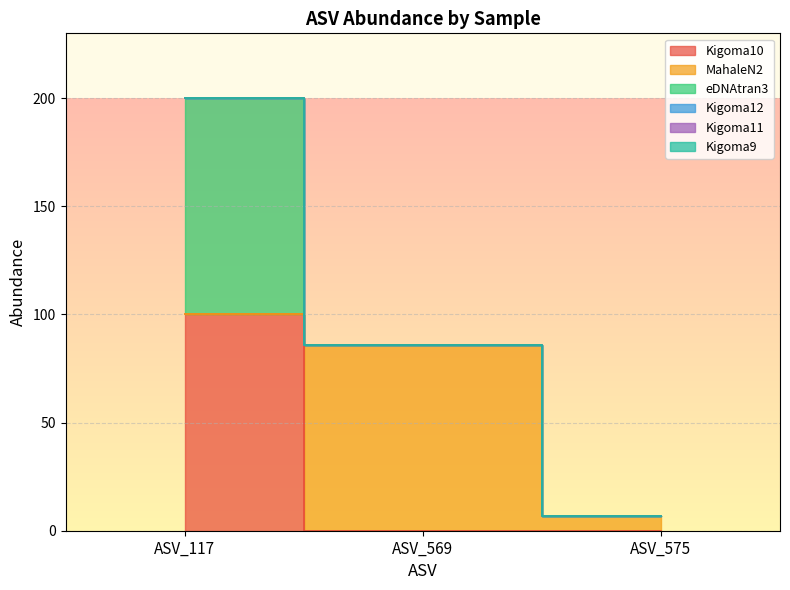

Reading left to right, what are all the values shown in this chart?

Kigoma10: 100	0	0
MahaleN2: 0	86	7
eDNAtran3: 100	0	0
Kigoma12: 0	0	0
Kigoma11: 0	0	0
Kigoma9: 0	0	0